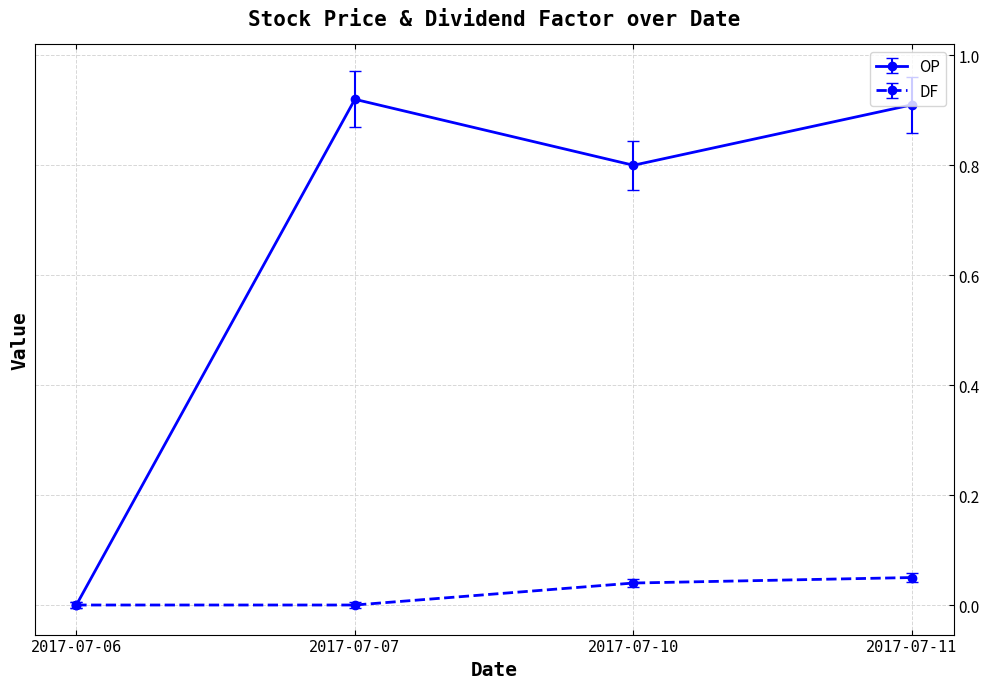

Which series has the largest range (max minus min)?

OP